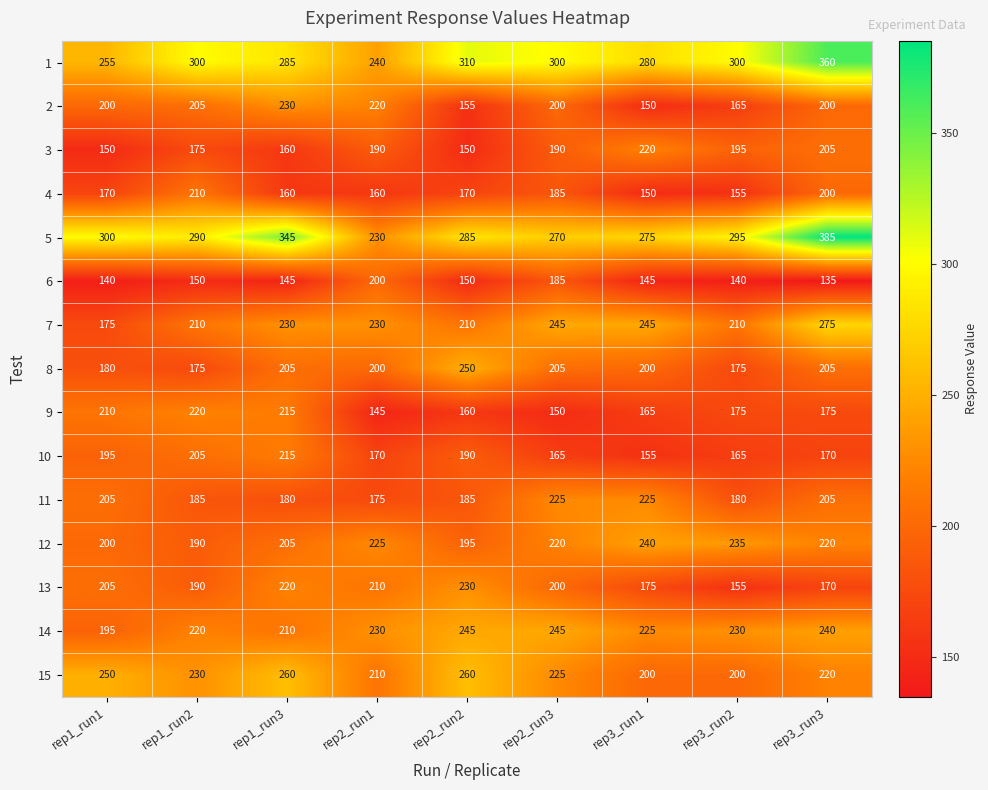

Which category has the highest value in the 12 series?

rep3_run1